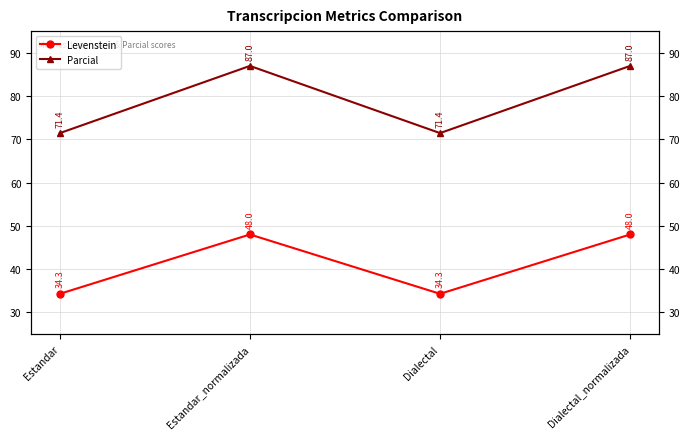

Which series has the largest range (max minus min)?

Parcial